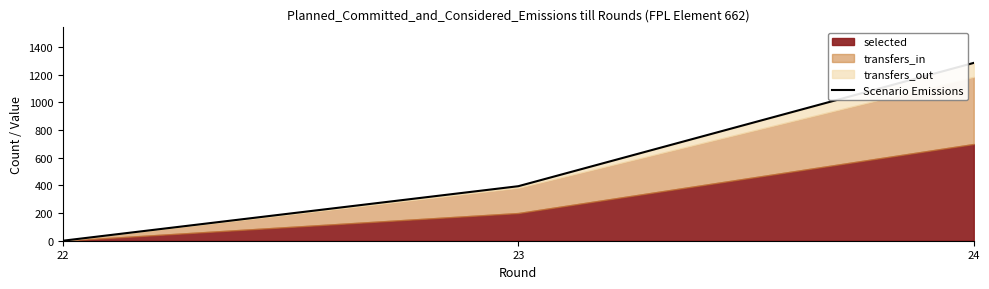

Reading right to left, what are all the values shown in this chart?

1285	394	0